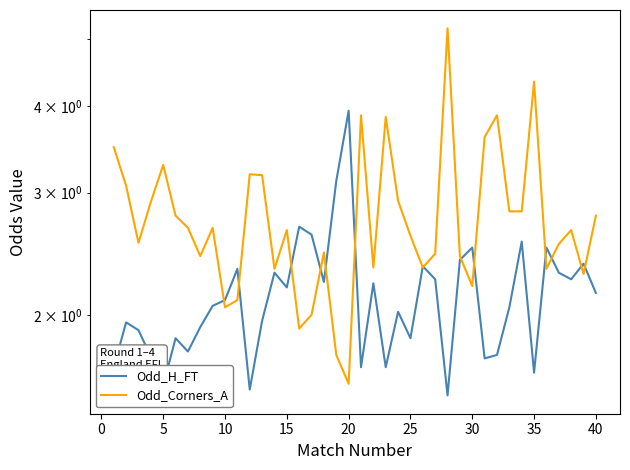

How many data points in Odd_Corners_A are less than 2?

3